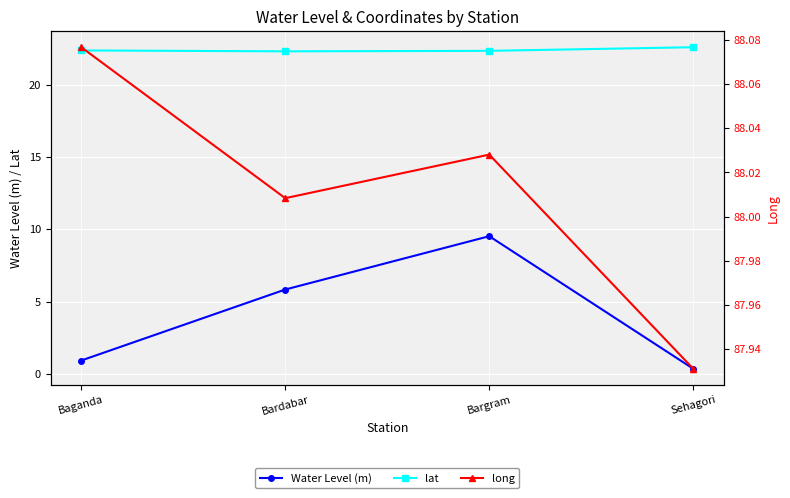

Is it true that long equals 34.8 at Sehagori?

False